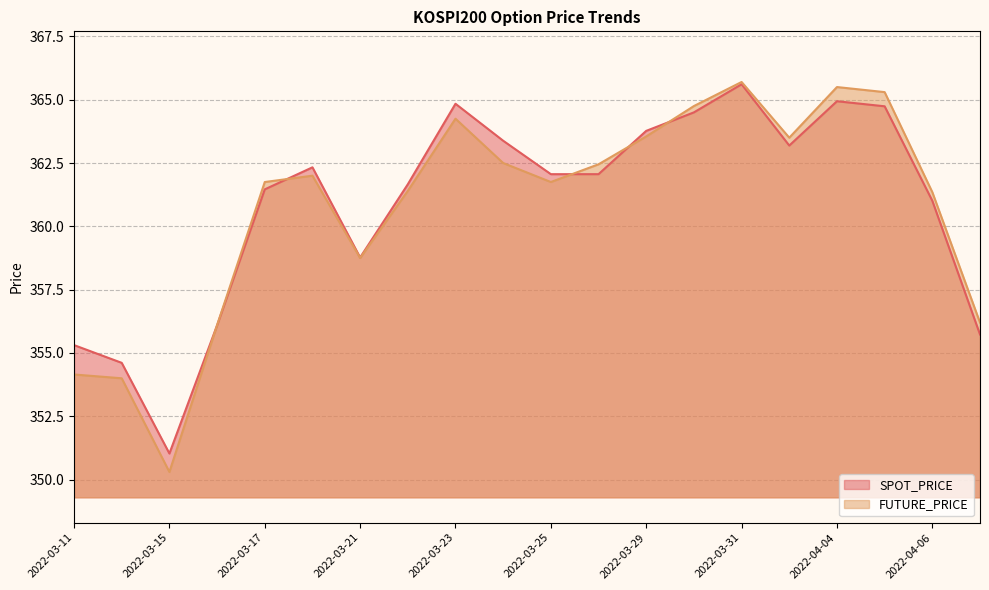

True or false: SPOT_PRICE line has a value of 365.6 at 2022-03-31.

True